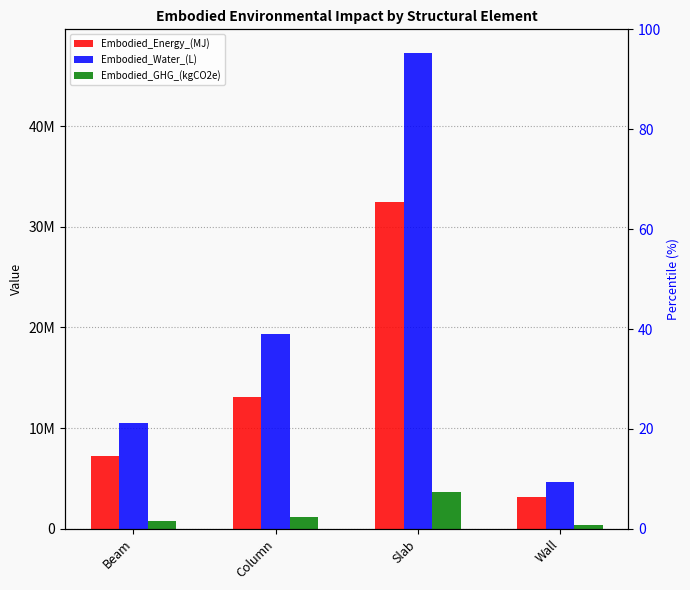

Which series has the largest total across all categories?

Embodied_Water_(L)